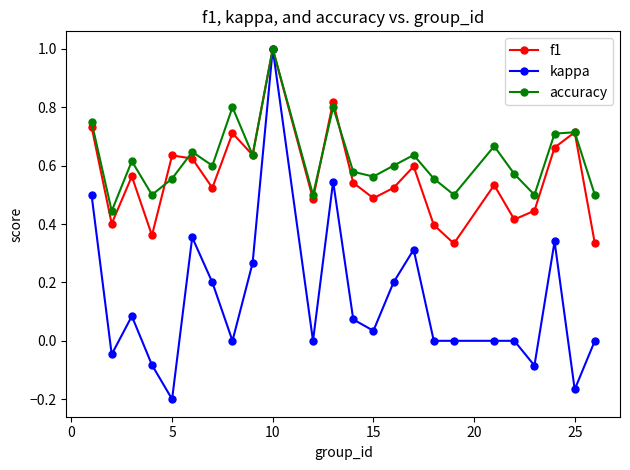

True or false: f1 has more than 0 interior local peaks.

True